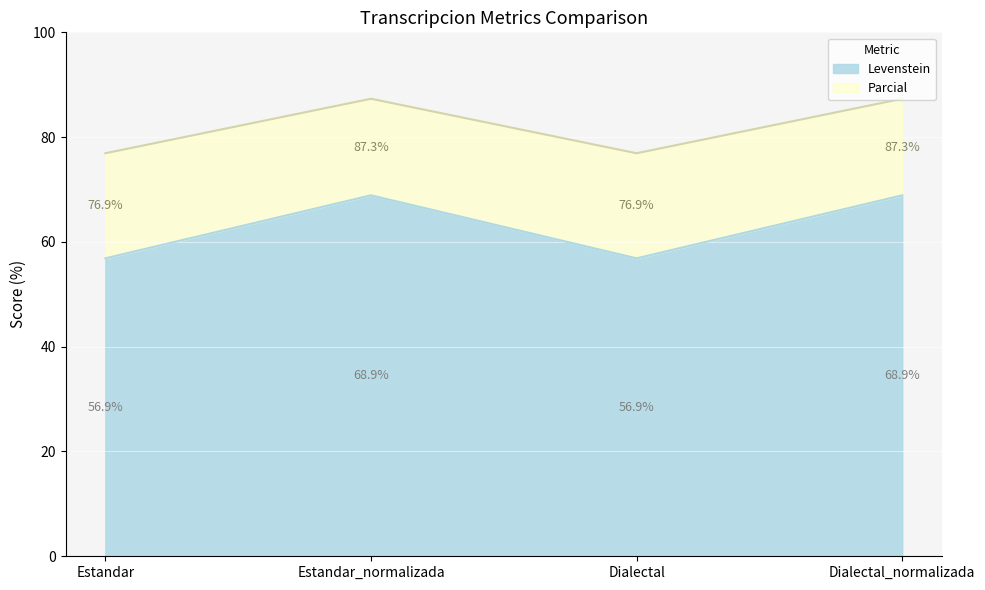

At how many categories does at least one series exceed 65?

4